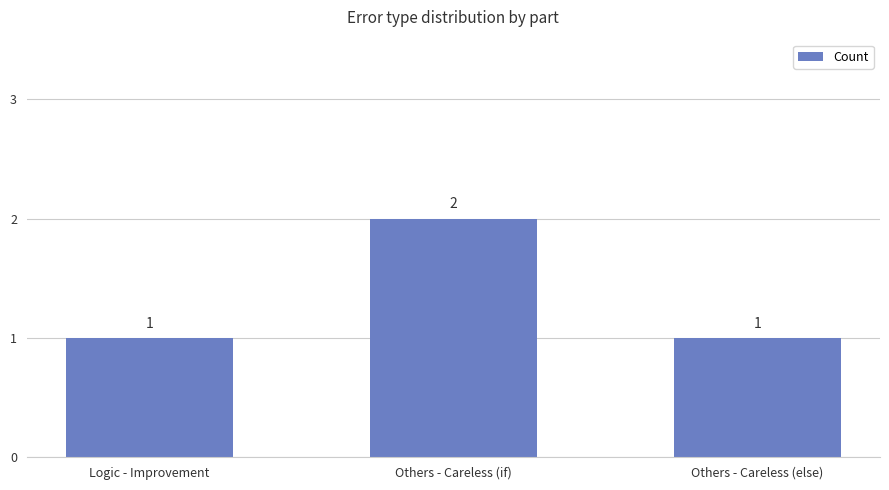

What is the minimum value shown in the chart?

1